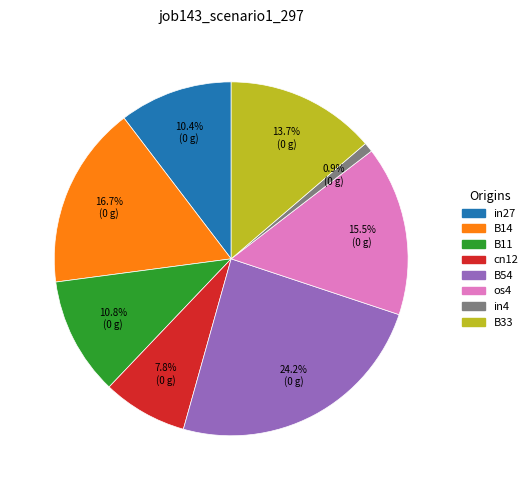

Which slice is the smallest?

in4